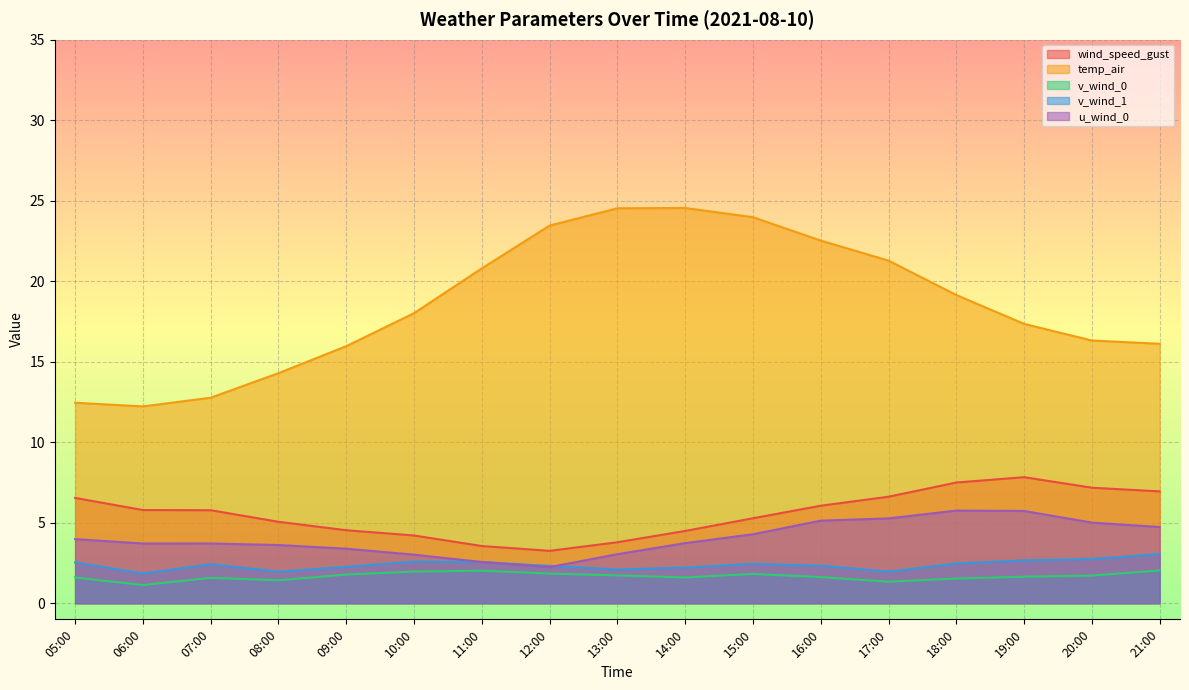

What is the value of the v_wind_0 point at the 9th from the left?

1.7